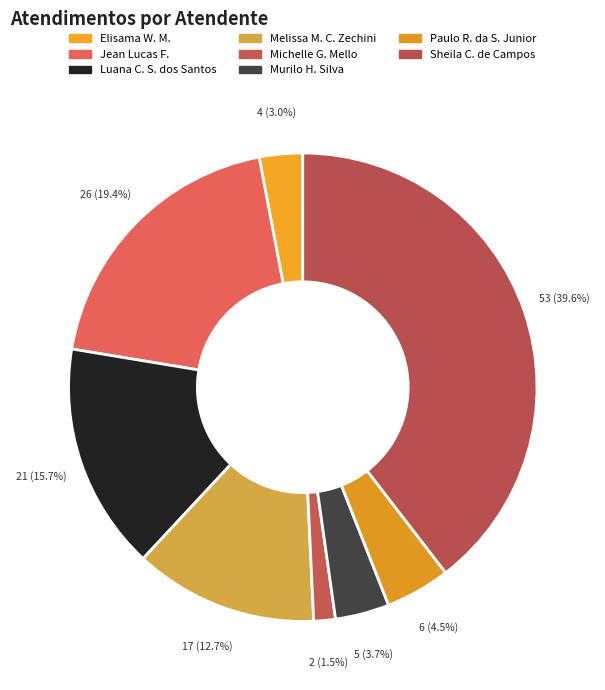

Count the number of slices in the pie.

8